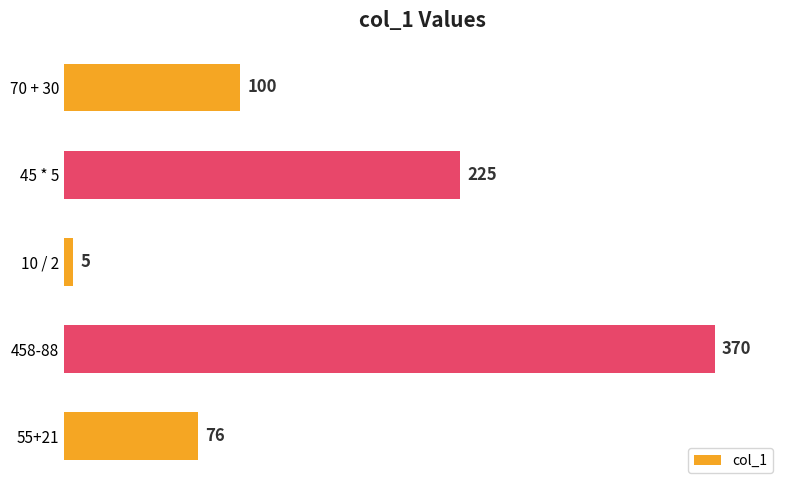

What is the value of the 4th bar from the top?

370